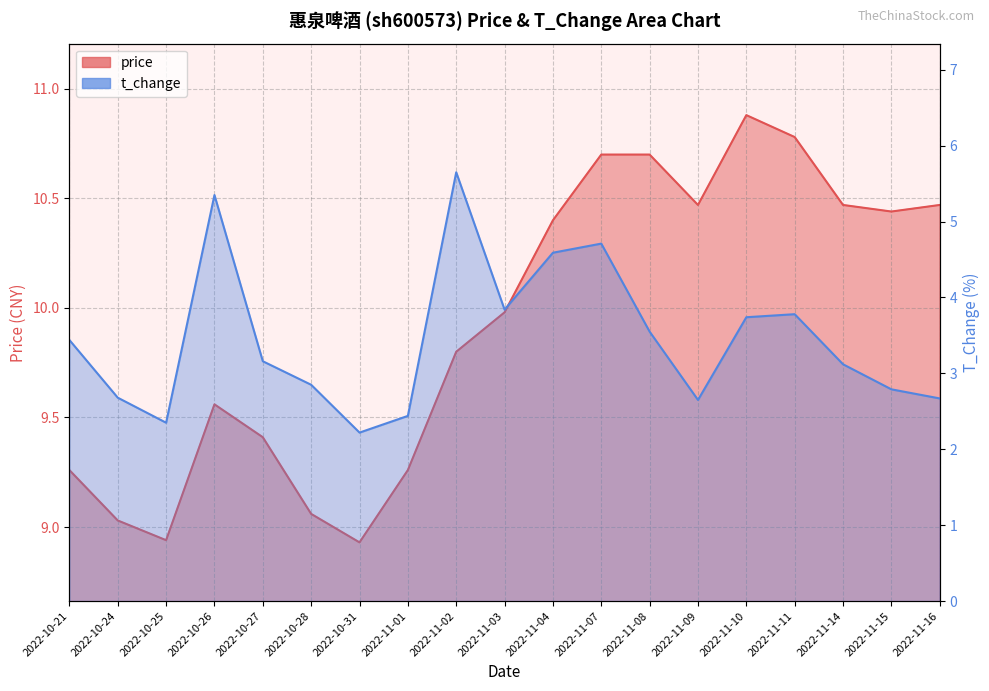

Reading right to left, list all the values displayed in this chart.

price: 10.5	10.4	10.5	10.8	10.9	10.5	10.7	10.7	10.4	10.0	9.8	9.3	8.9	9.1	9.4	9.6	8.9	9.0	9.3
t_change: 2.7	2.8	3.1	3.8	3.7	2.6	3.5	4.7	4.6	3.8	5.7	2.4	2.2	2.9	3.2	5.3	2.4	2.7	3.4